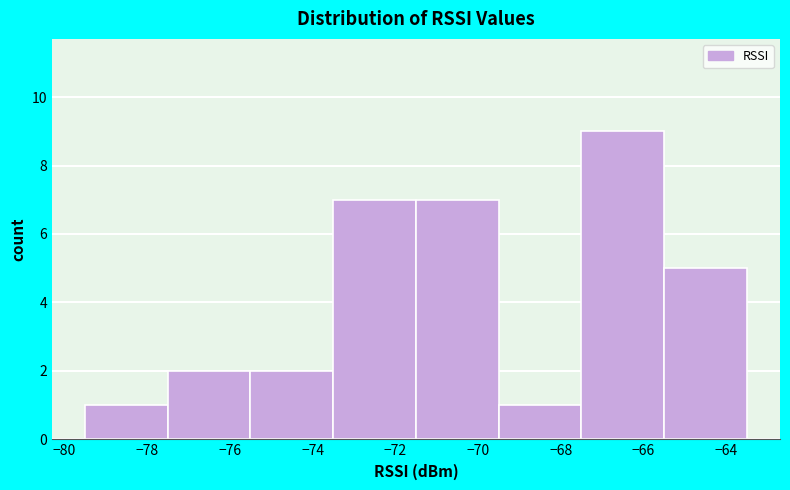

Reading left to right, transcribe this chart: for each bar, give the range it covers on the x-axis and its height. The values are not printed on the chart, so give them approximately, as read against the axis.

-79.5 to -77.5: 1
-77.5 to -75.5: 2
-75.5 to -73.5: 2
-73.5 to -71.5: 7
-71.5 to -69.5: 7
-69.5 to -67.5: 1
-67.5 to -65.5: 9
-65.5 to -63.5: 5